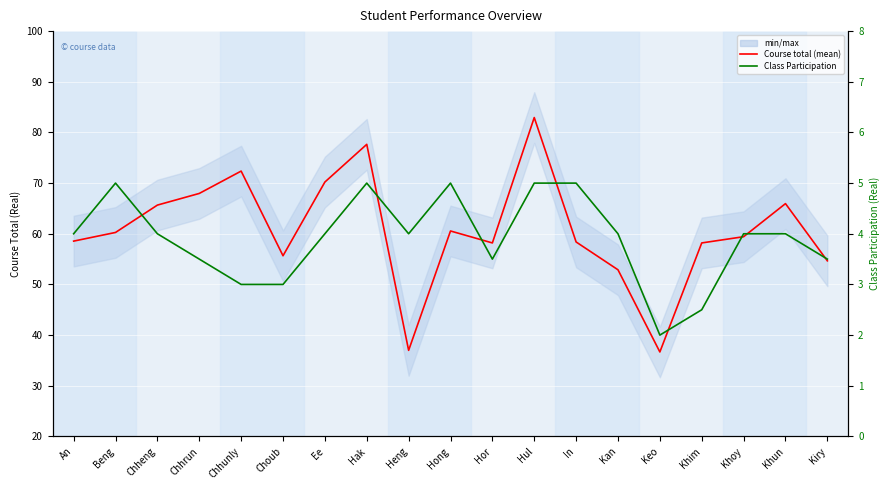

At which label does Course total first exceed 59?

Beng